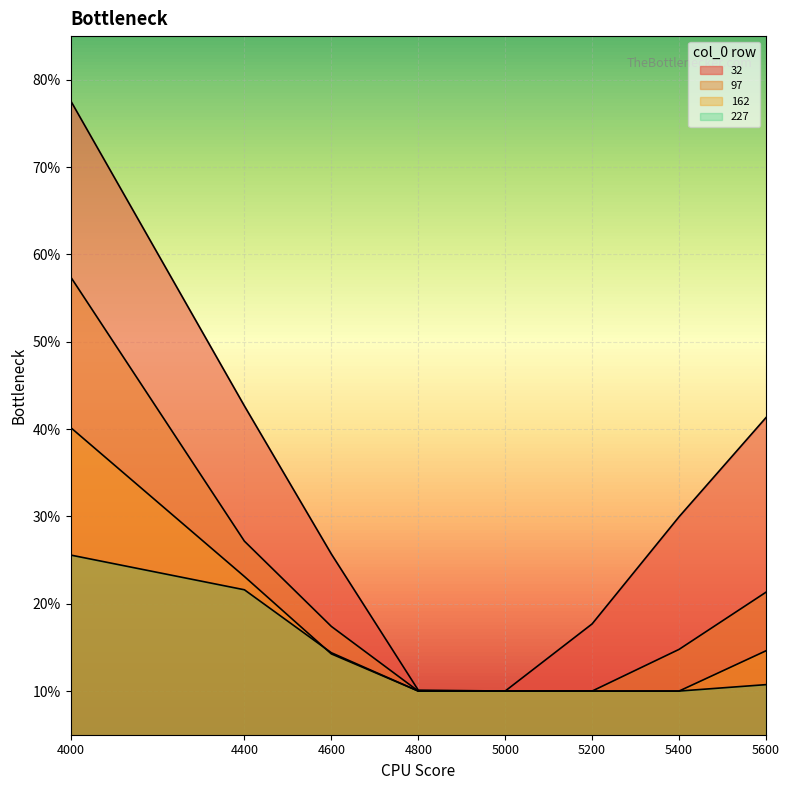

Which series has the largest total across all categories?

32